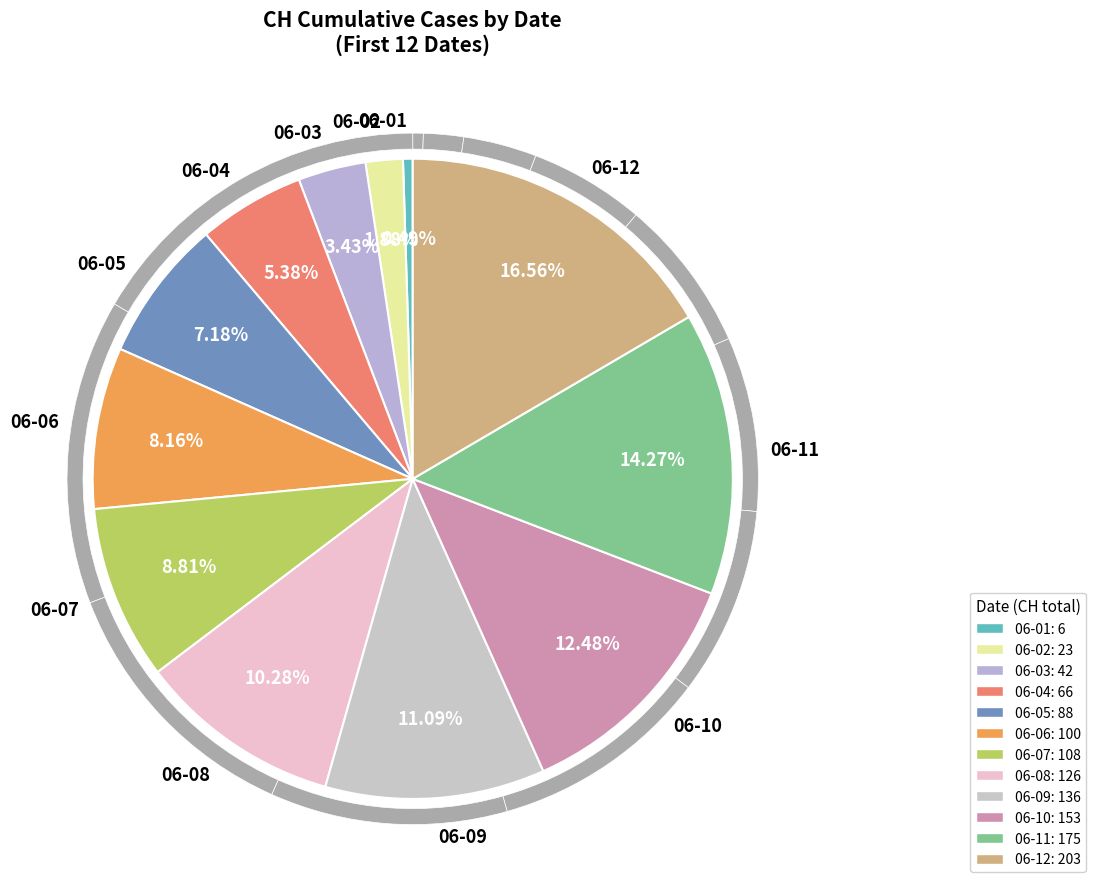

To the nearest percent, what percentage of the pie is 2020-06-09?

11%